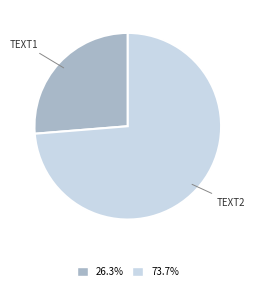

Is there any slice that represents more than half of the pie?

Yes